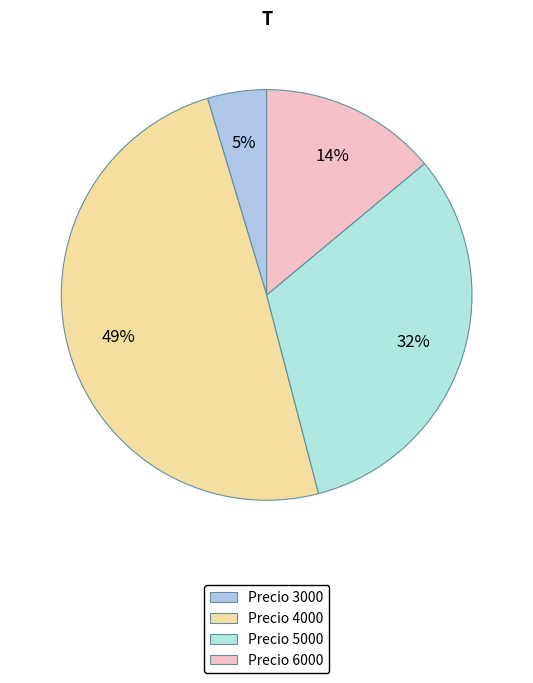

How many slices are in this pie chart?

4